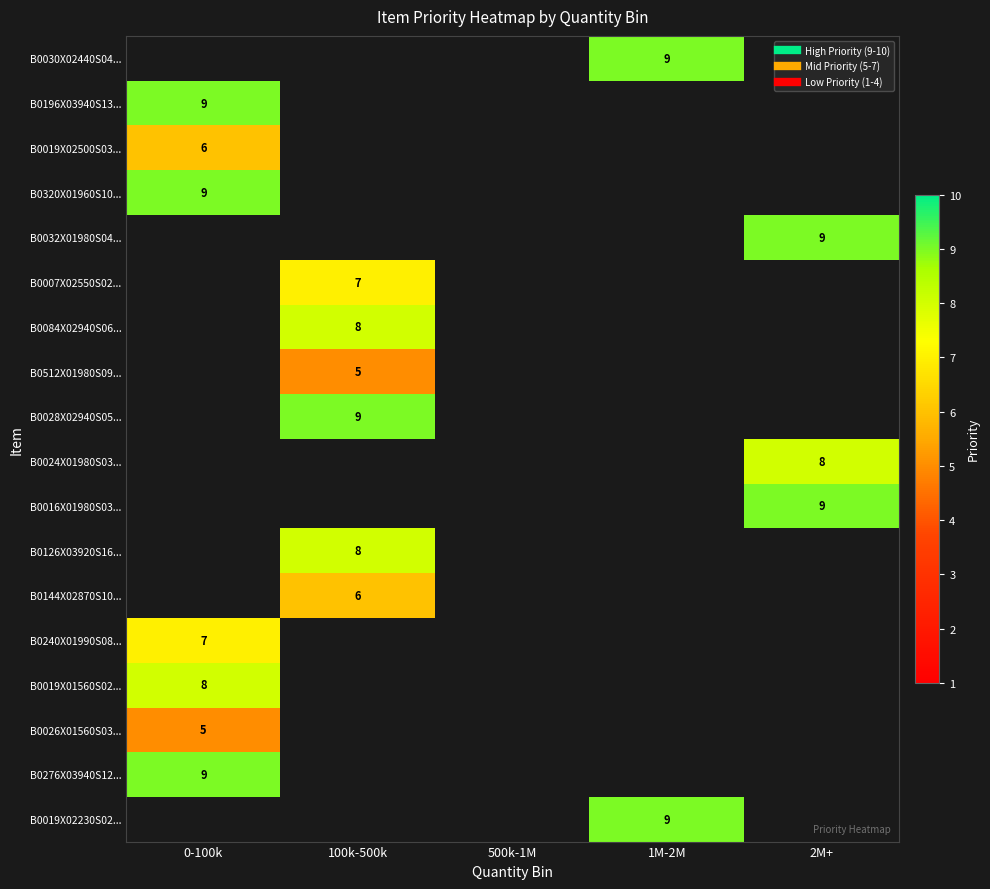

True or false: B0019X02230S02... has a value of 12.5 at 1M-2M.

False